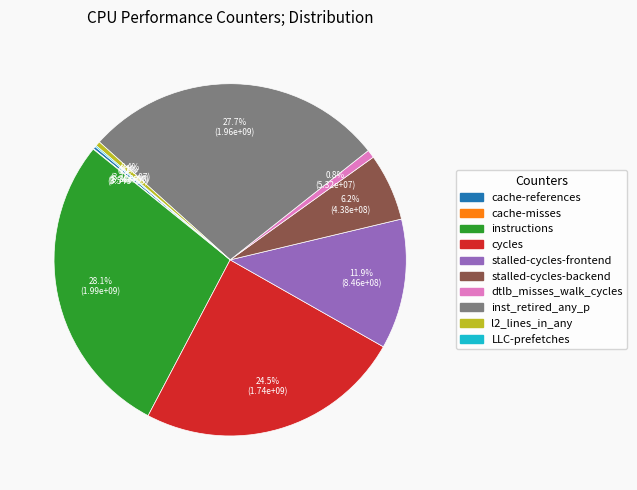

To the nearest percent, what is the difference between the largest and smallest slice percentages?

28%